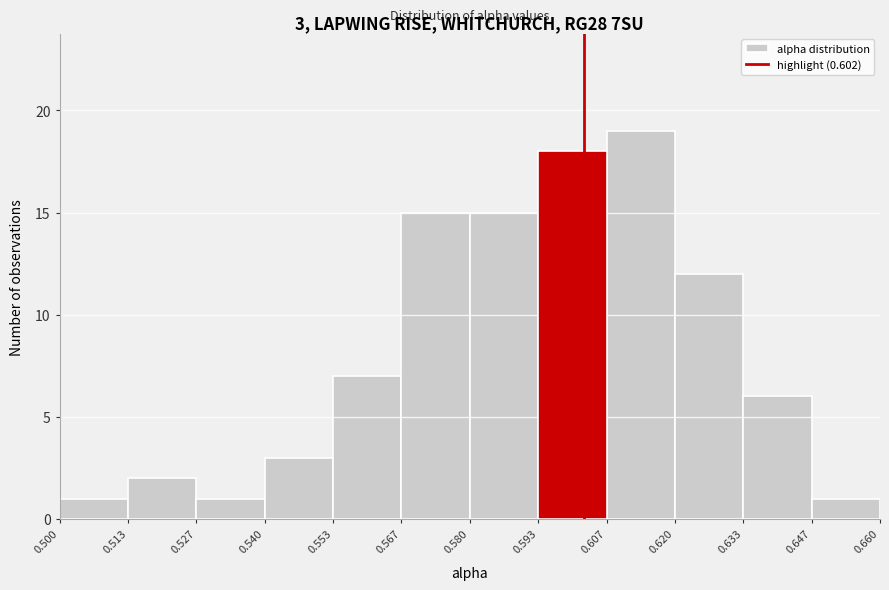

Which range on the x-axis has the tallest bar?

0.607 to 0.620